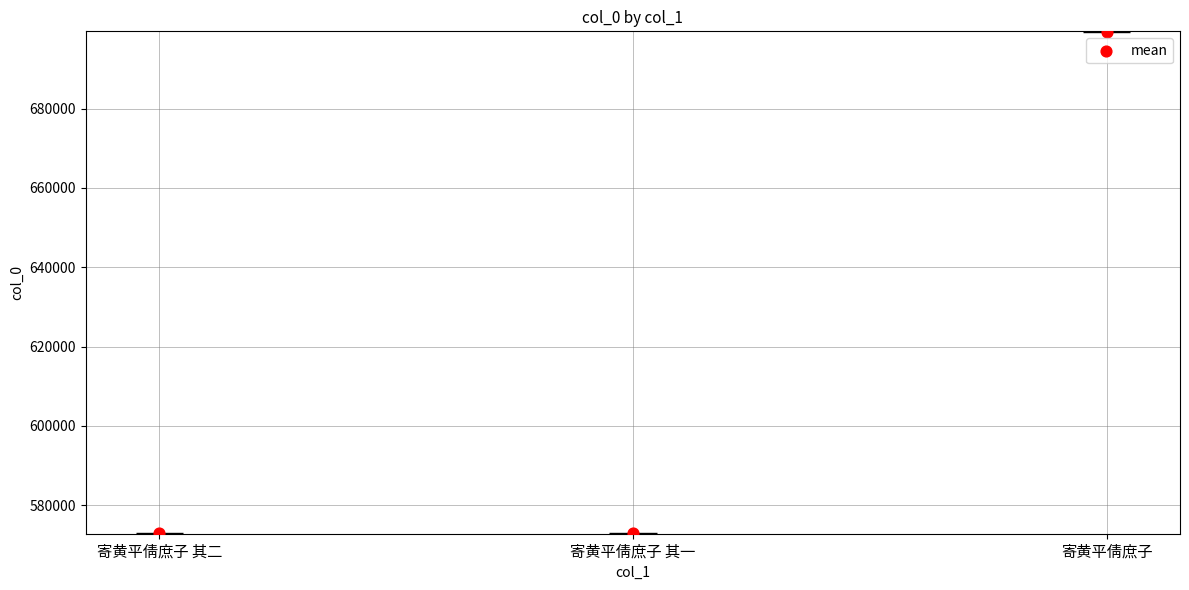

What is the change in value from 寄黄平倩庶子 其一 to 寄黄平倩庶子?

+126593